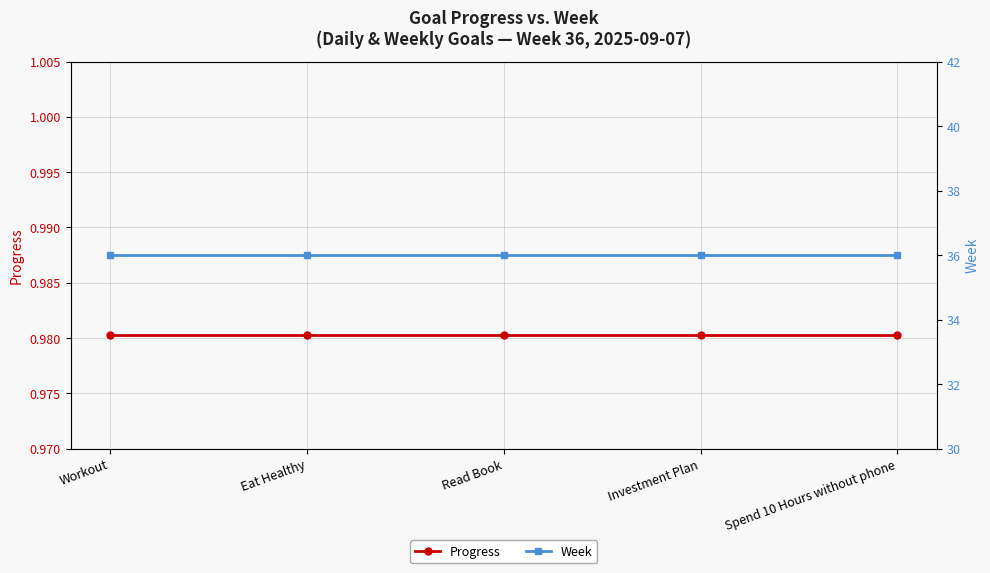

Reading left to right, what are all the values shown in this chart?

Progress: 1.0	1.0	1.0	1.0	1.0
Week: 36.0	36.0	36.0	36.0	36.0